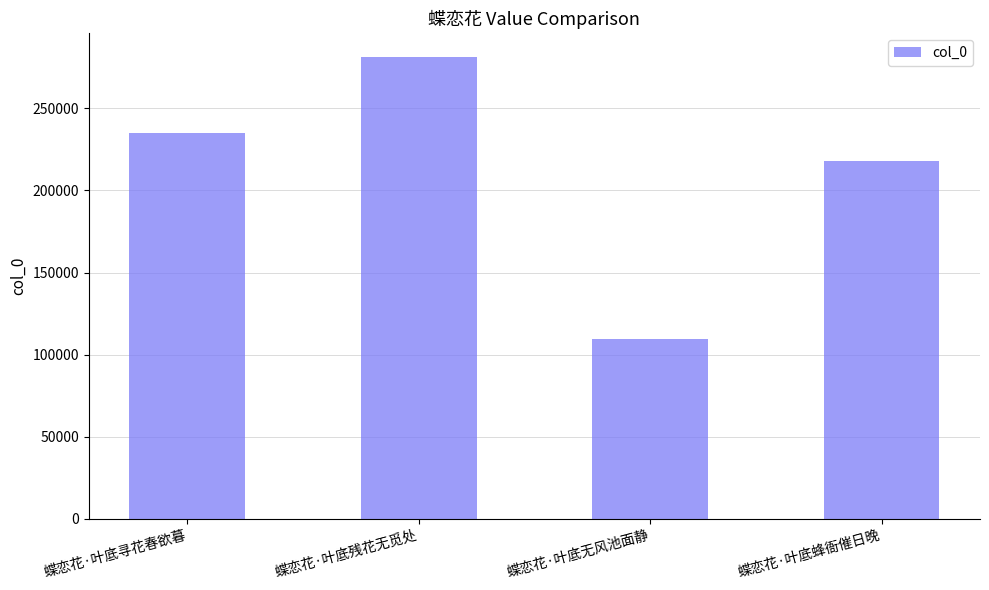

Are the bars horizontal?

No